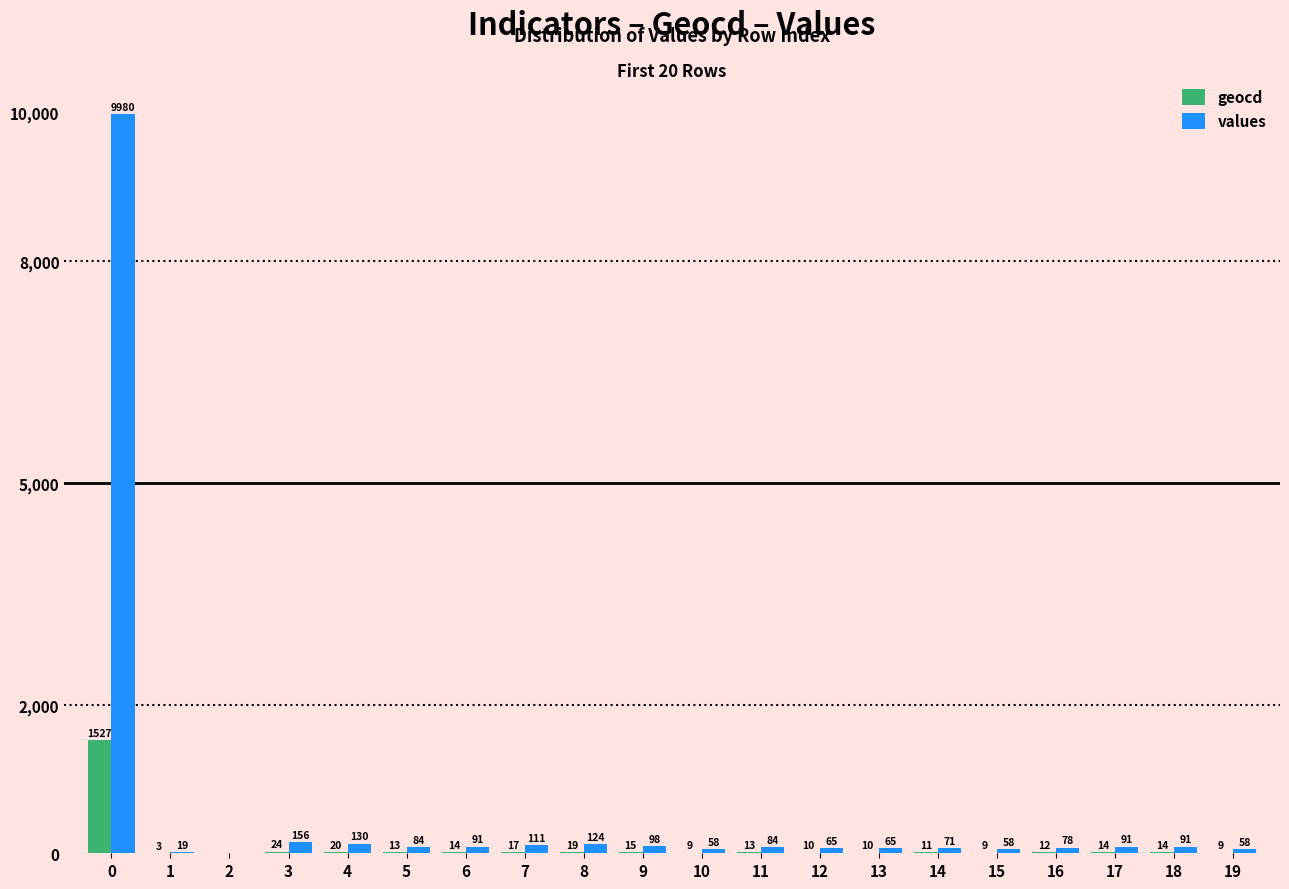

What is the maximum value for geocd?

1527